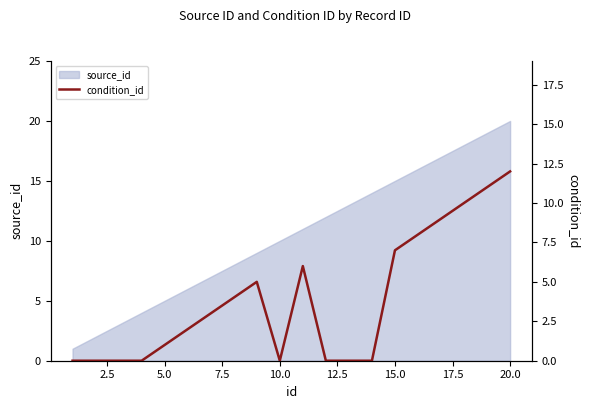

Reading left to right, transcribe all the data shown in this chart.

0	0	0	0	1	2	3	4	5	0	6	0	0	0	7	8	9	10	11	12